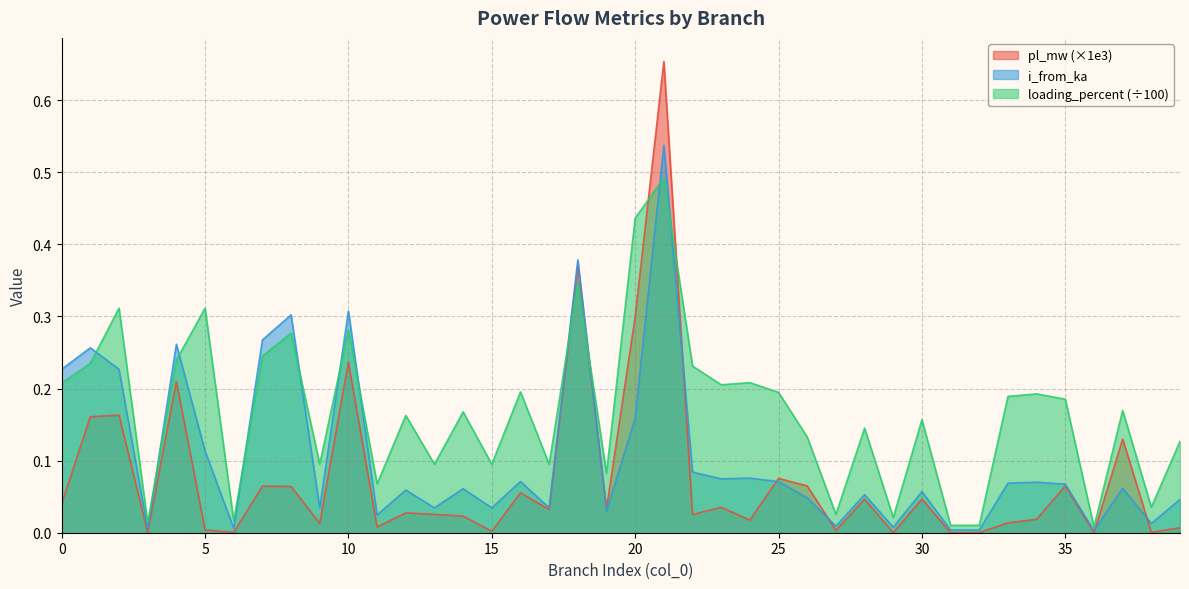

Which has a higher value, 38 or 15?

15